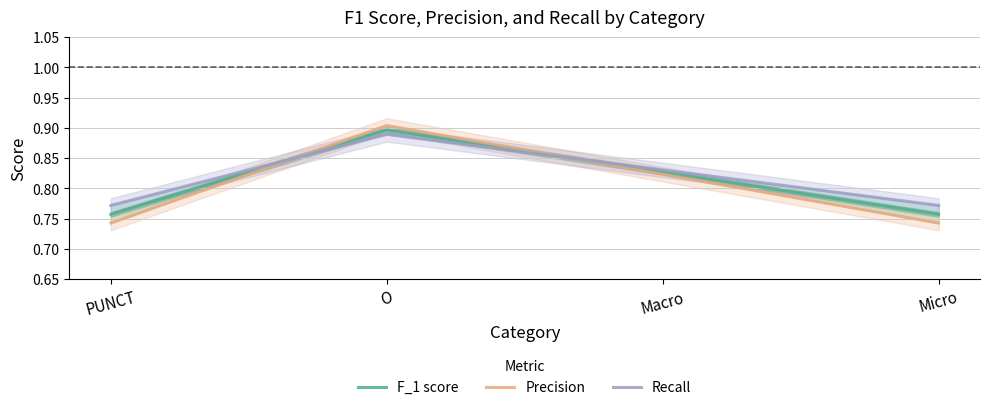

At O, list the series in order from smallest to largest.

Recall, F_1 score, Precision